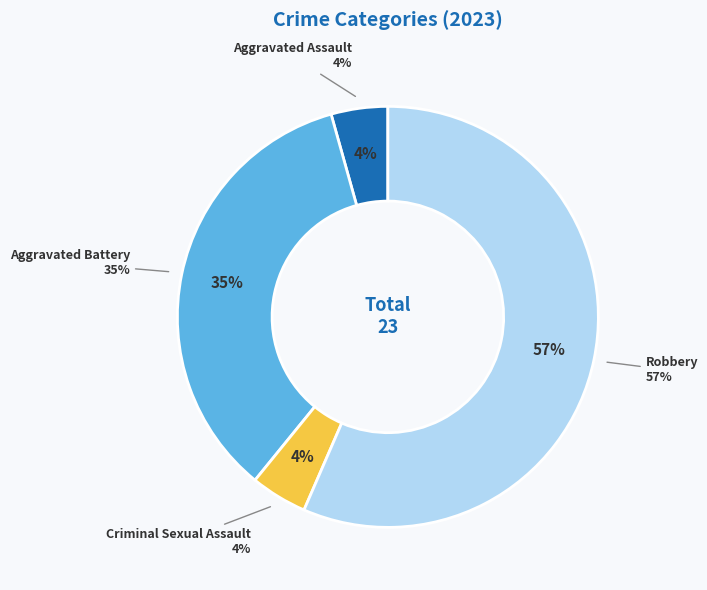

Which slice is the largest?

Robbery